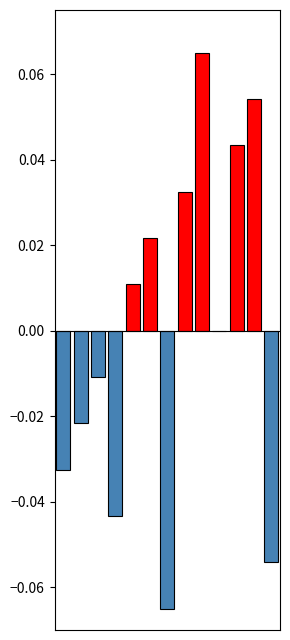

Are the bars horizontal?

No